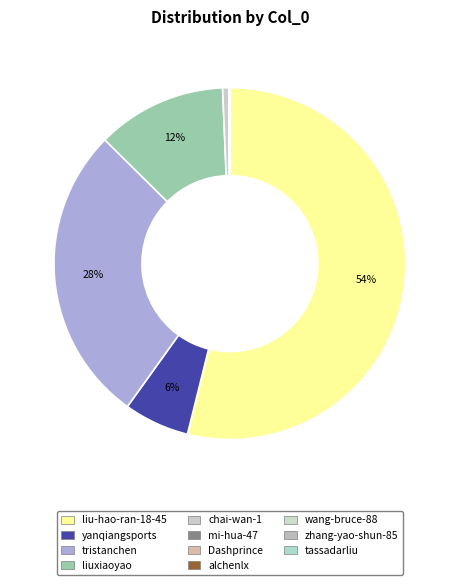

Count the number of slices in the pie.

11